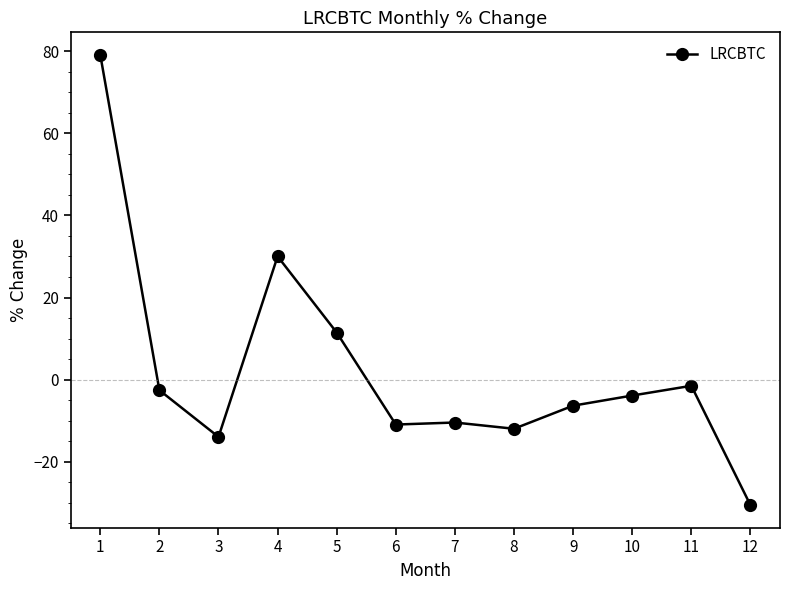

The chart shows a value of -10.1 at 9. True or false?

False